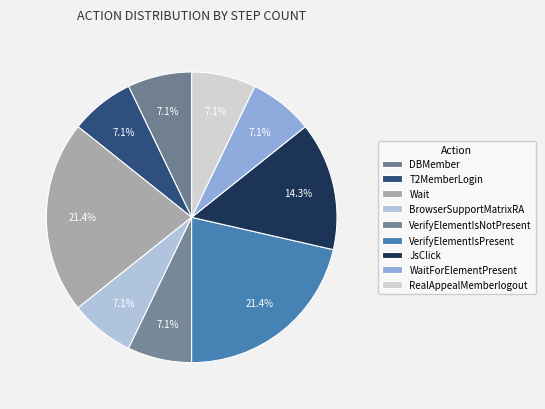

What is the change in value from VerifyElementIsPresent to WaitForElementPresent?

-2